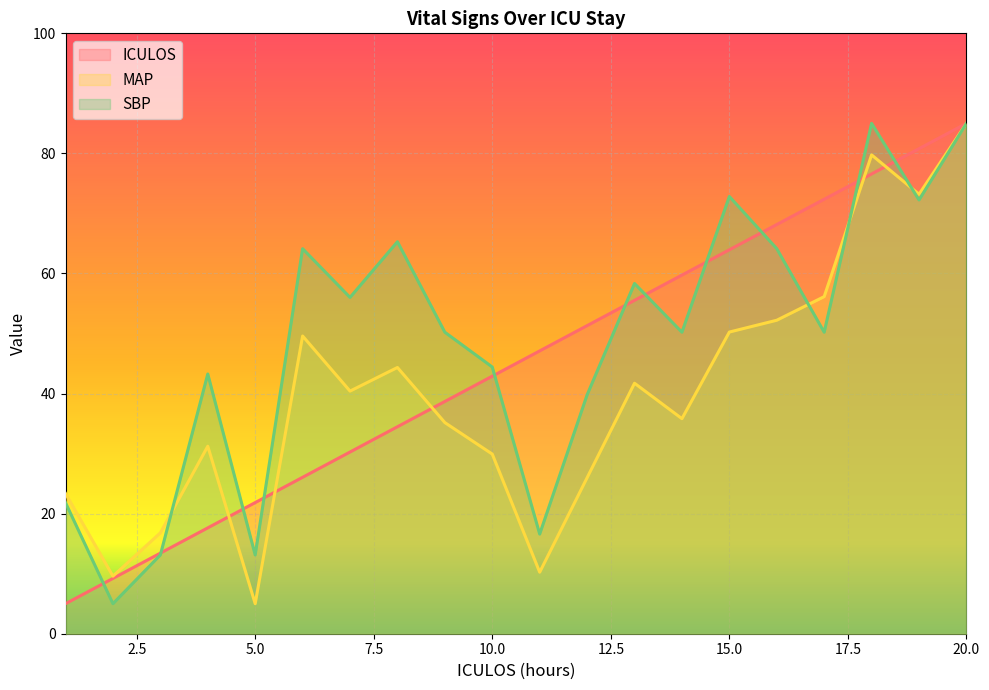

Between 4 and 6, which series saw the biggest shift?

SBP